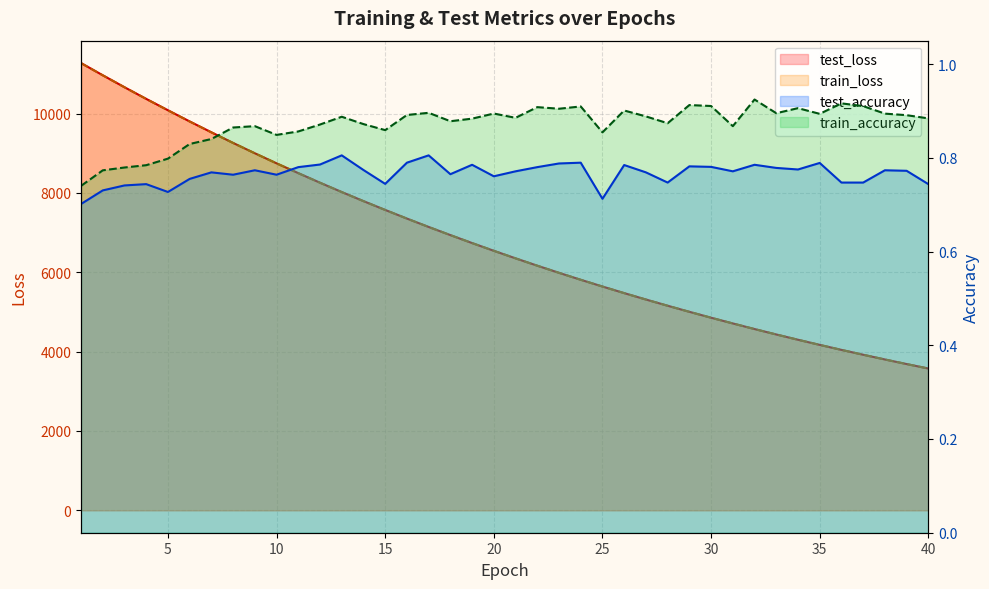

What are all the series names shown in the legend?

test_loss, train_loss, test_accuracy, train_accuracy